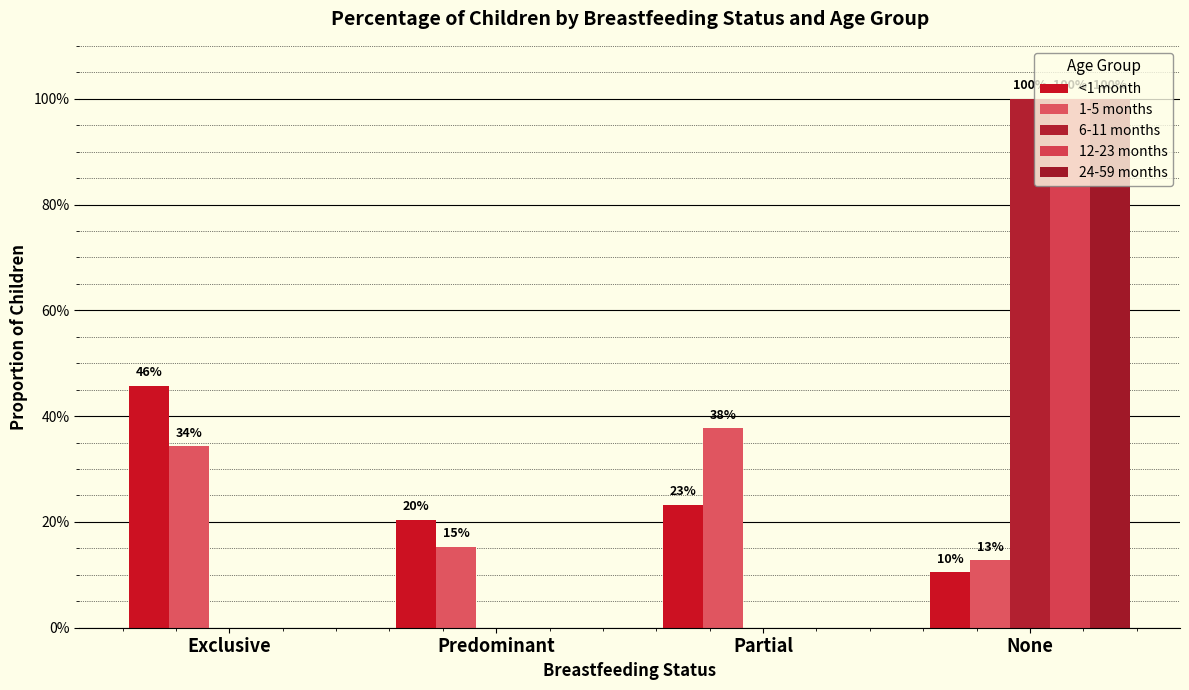

Are the bars grouped side by side (vs. stacked)?

Yes